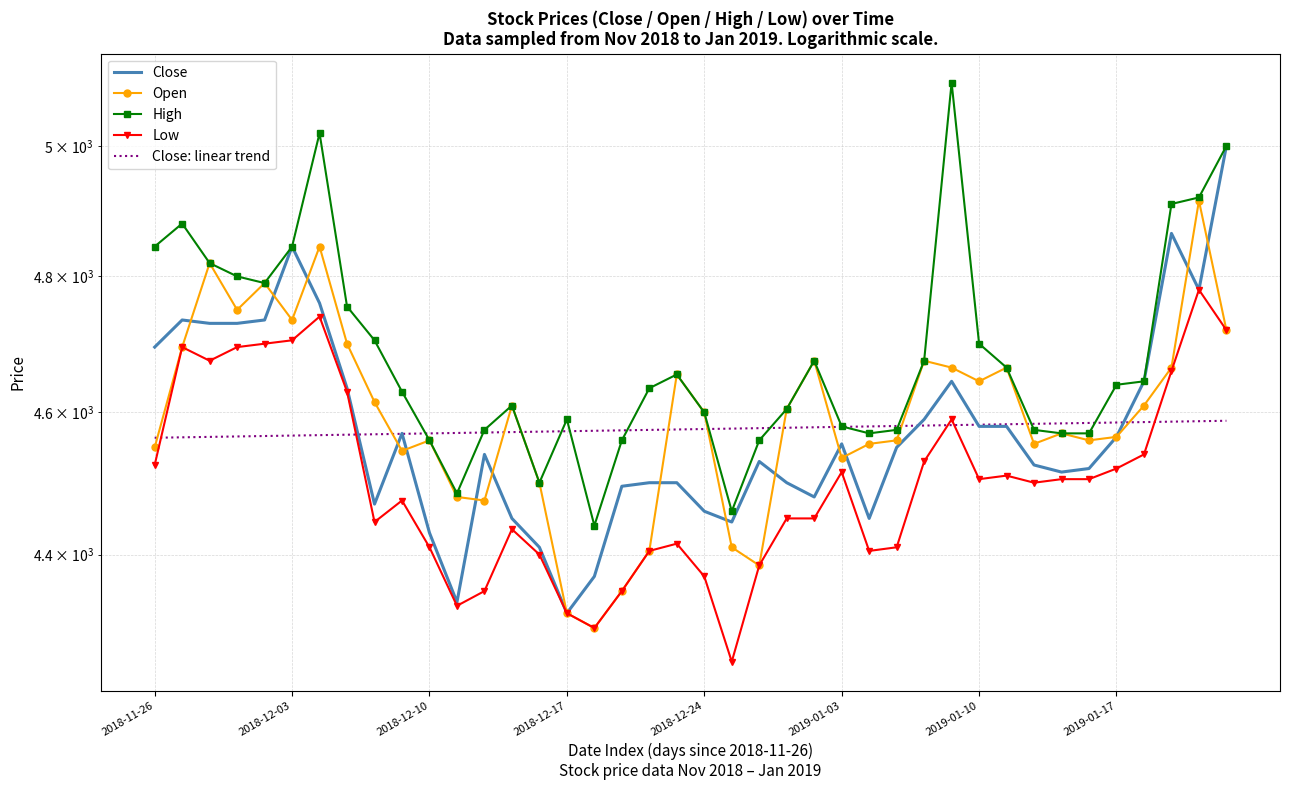

Between 24 and 2019-01-17, which is larger?

2019-01-17